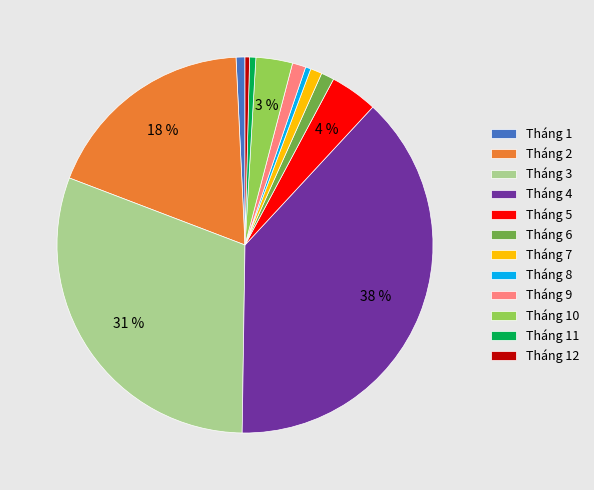

How many slices are in this pie chart?

12